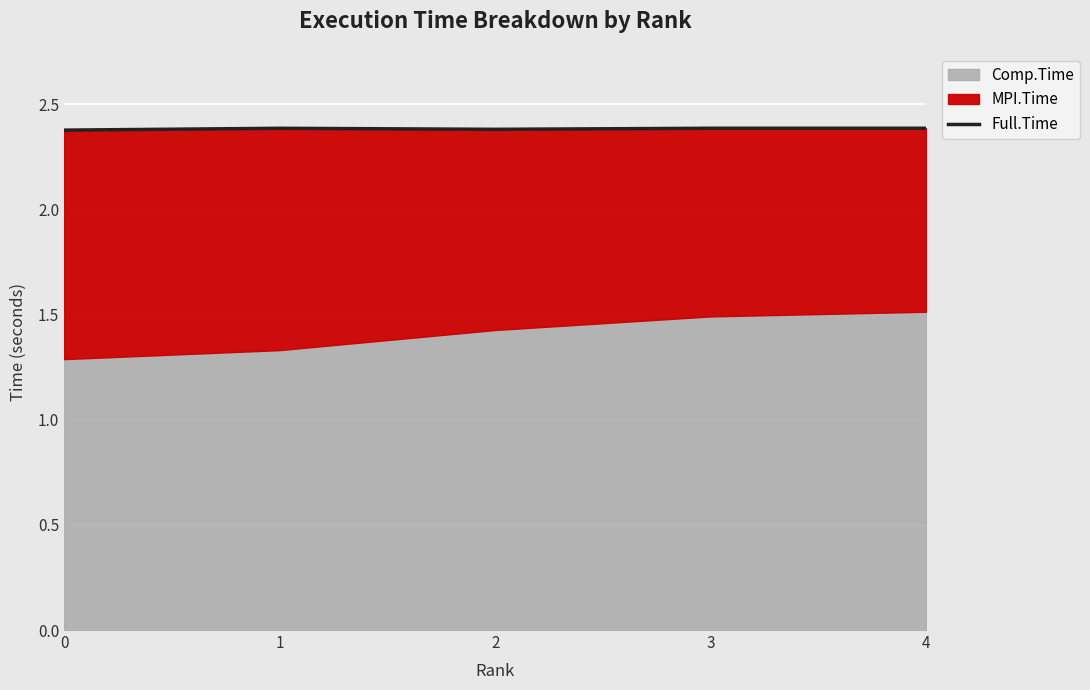

The chart shows a value of 1.2 at 1. True or false?

False